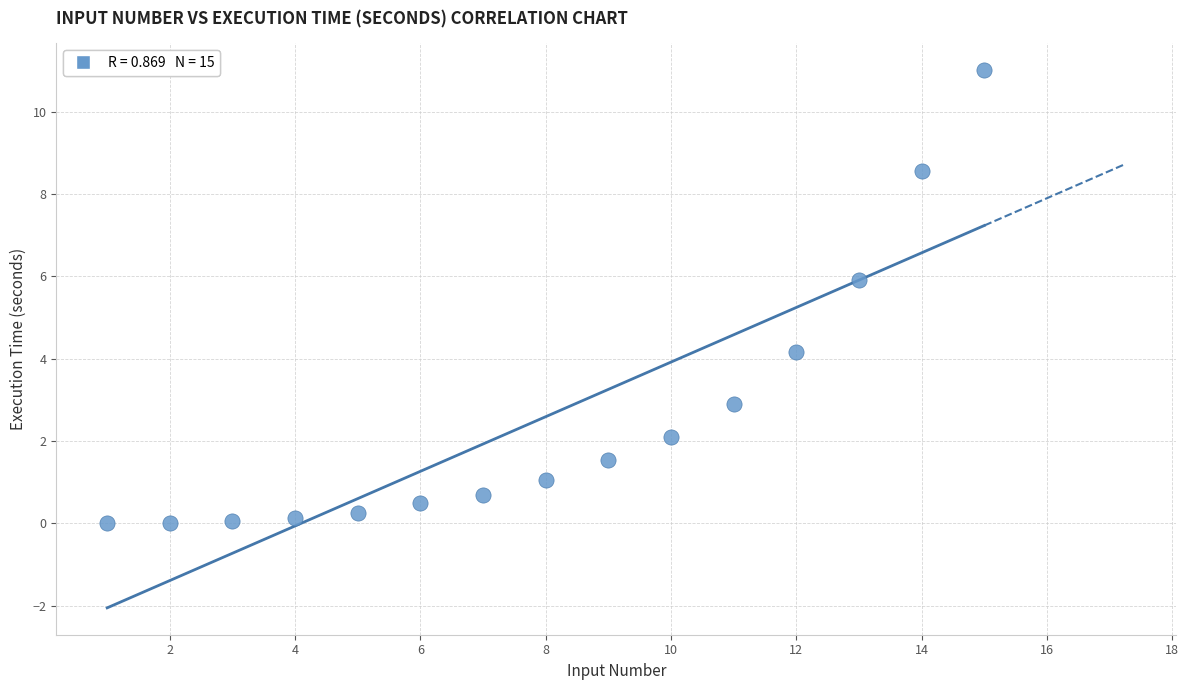

What is the range of X values (max minus min)?

14.0